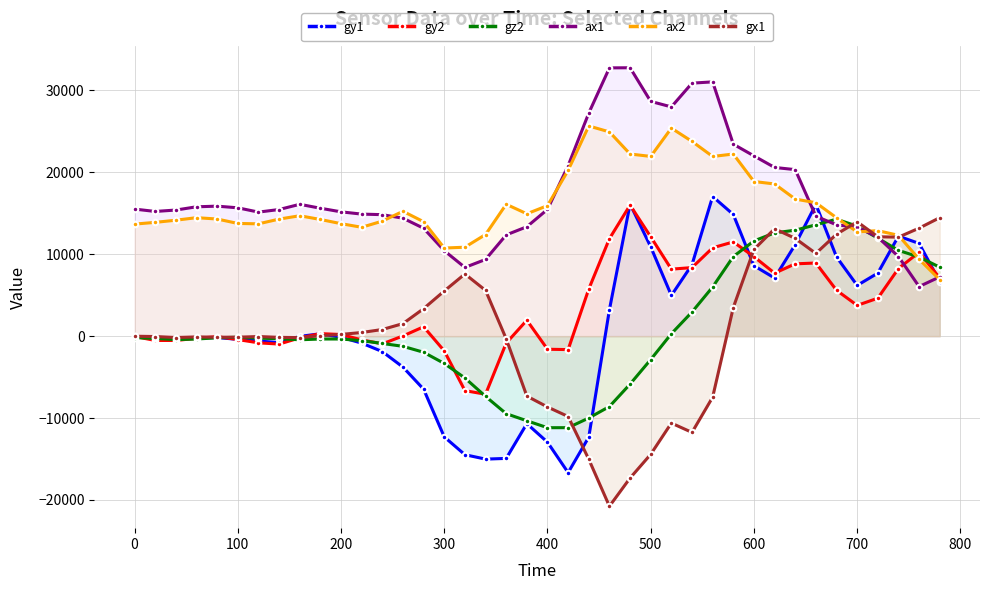

True or false: ax2 has a value of 3771 at 0.

False